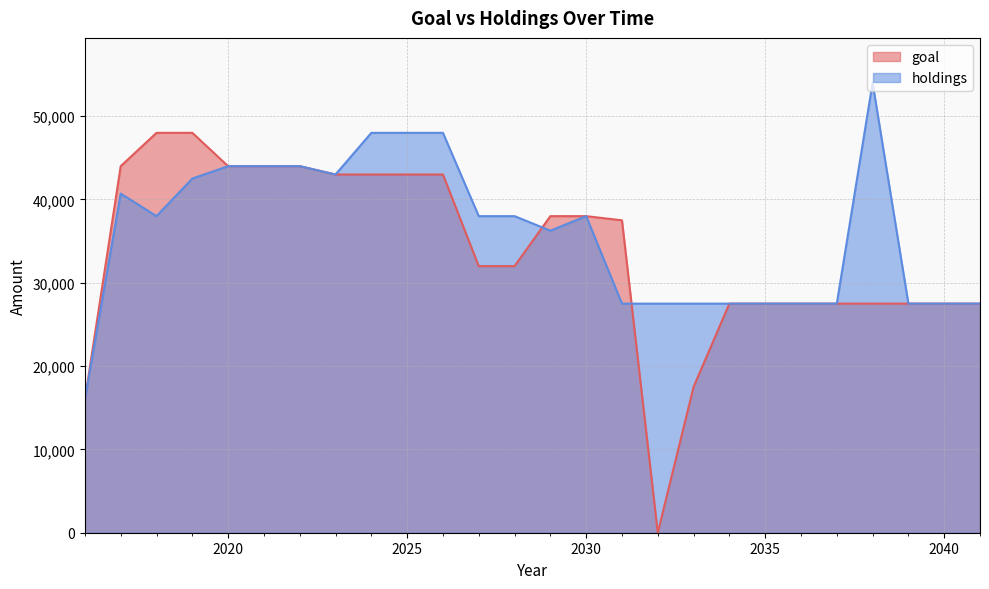

Which series has the widest spread of values?

goal